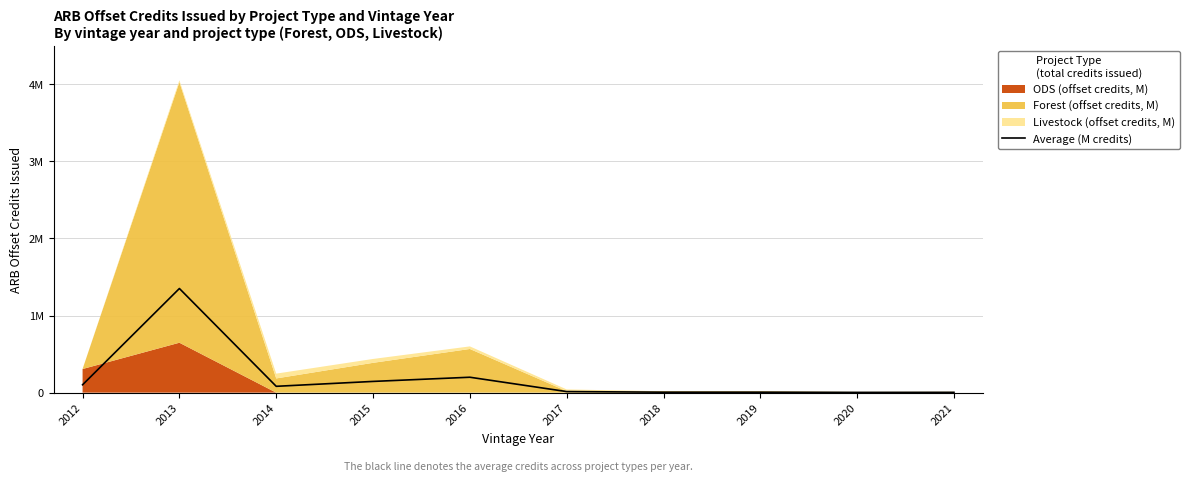

How many interior local peaks (higher than both neighbors) does the data have?

2